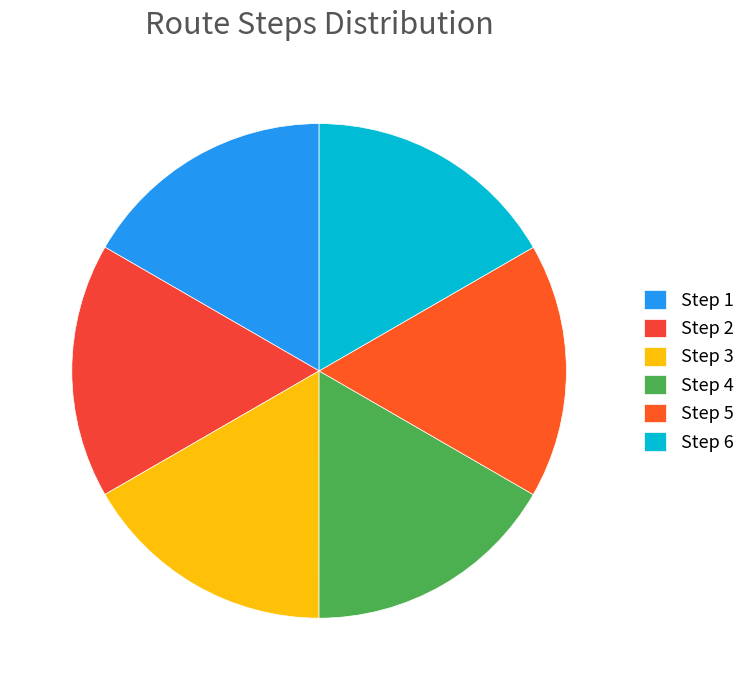

Combined, what portion of the pie is Step 6 and Step 3?

33.3%